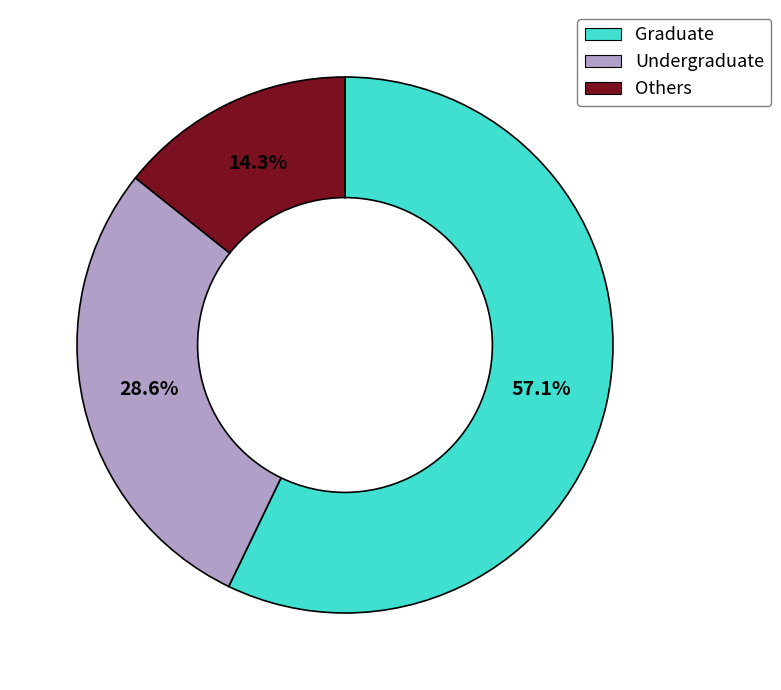

Is there a majority slice in this chart?

Yes